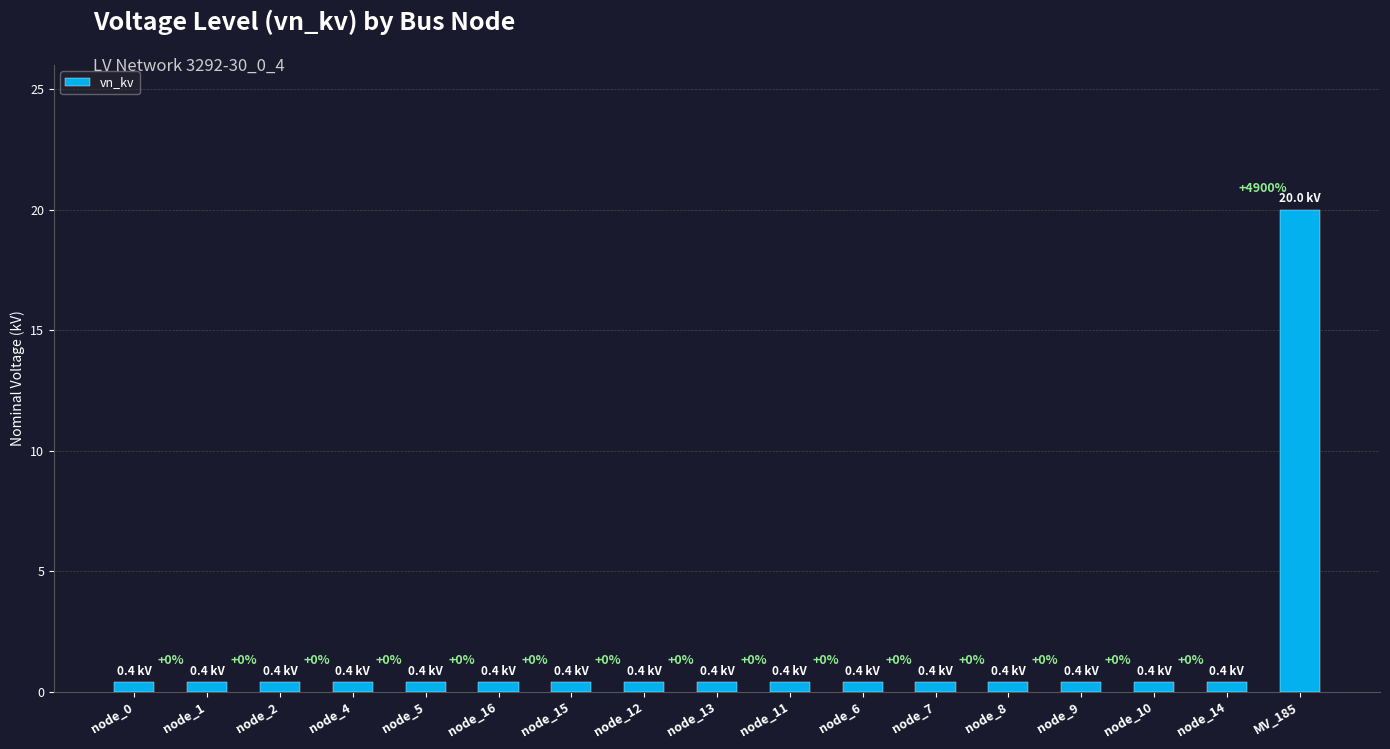

What is the minimum value shown in the chart?

0.4